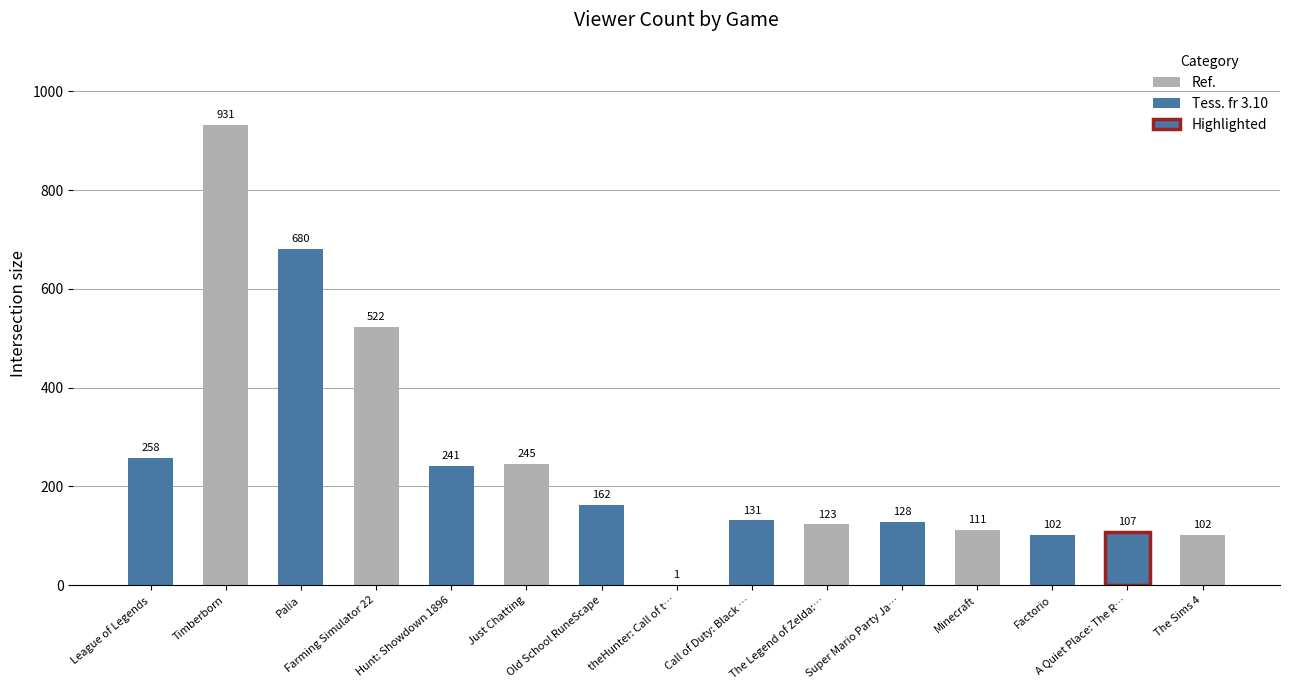

Read the value at theHunter: Call of the Wild.

1